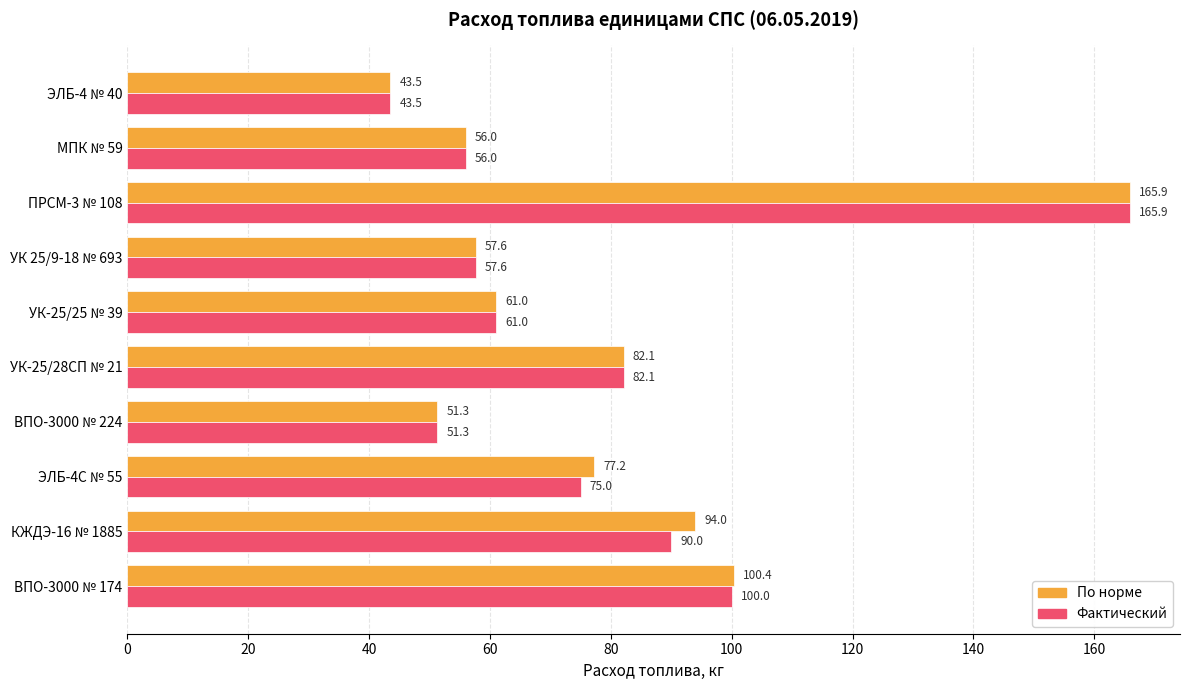

At which label is Фактический closest to 104?

ВПО-3000 № 174